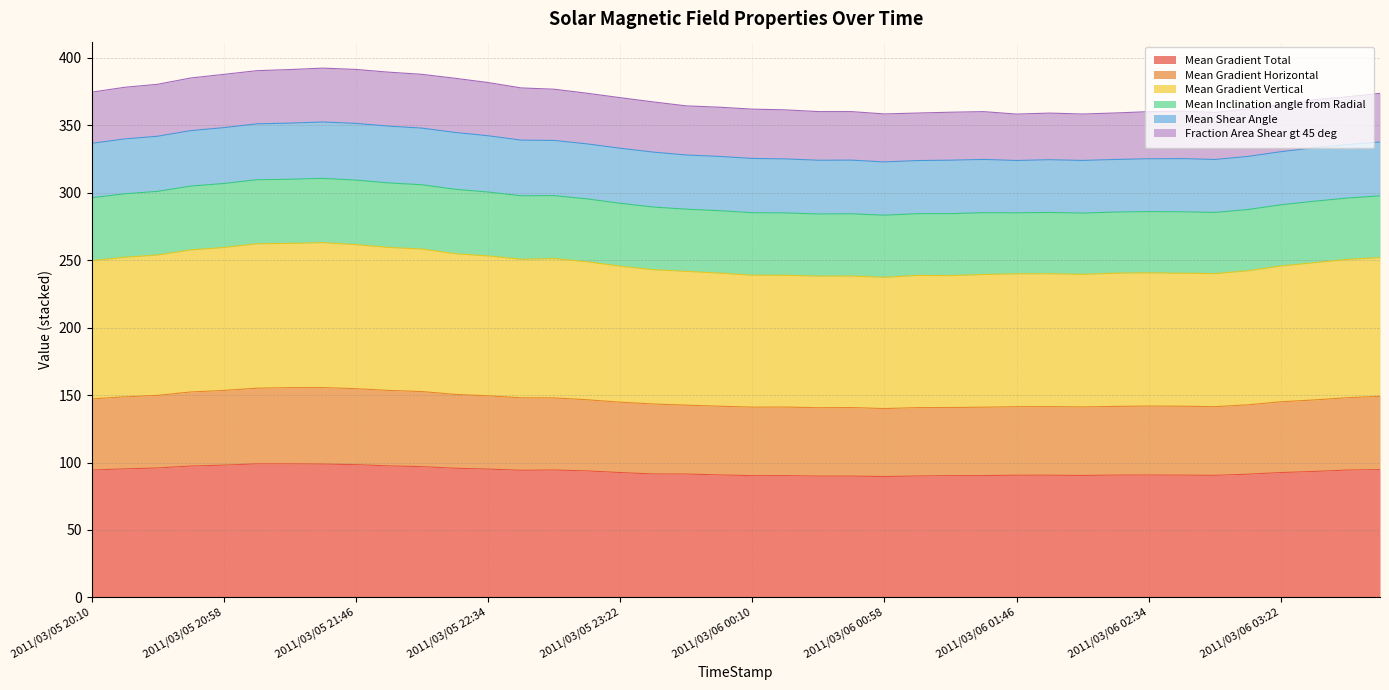

True or false: Mean Gradient Total has a value of 43.0 at 2011/03/06 00:58.

False